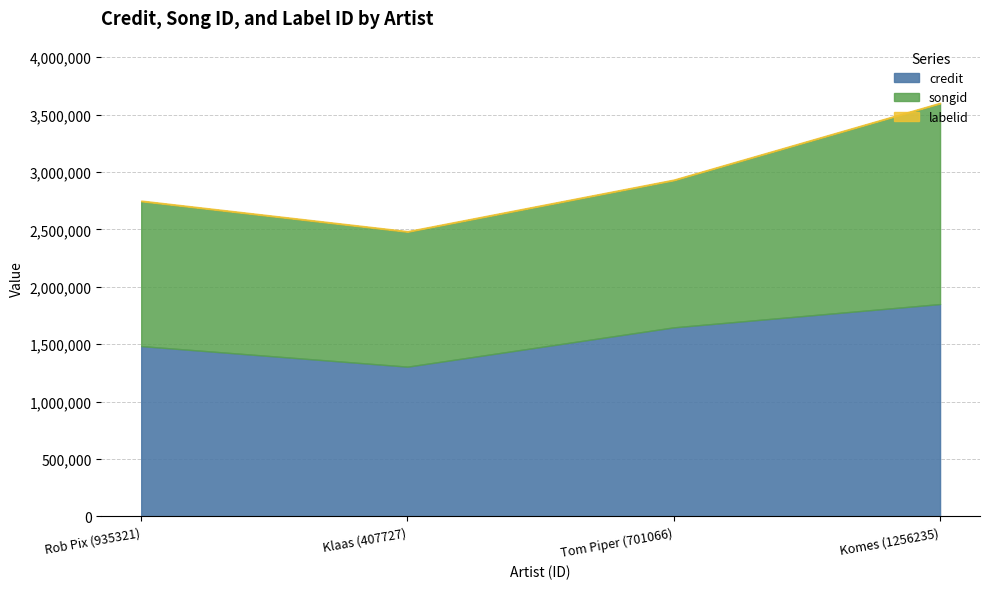

At how many categories does at least one series exceed 160472?

4